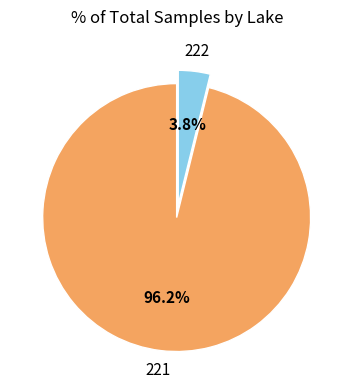

Is there a majority slice in this chart?

Yes